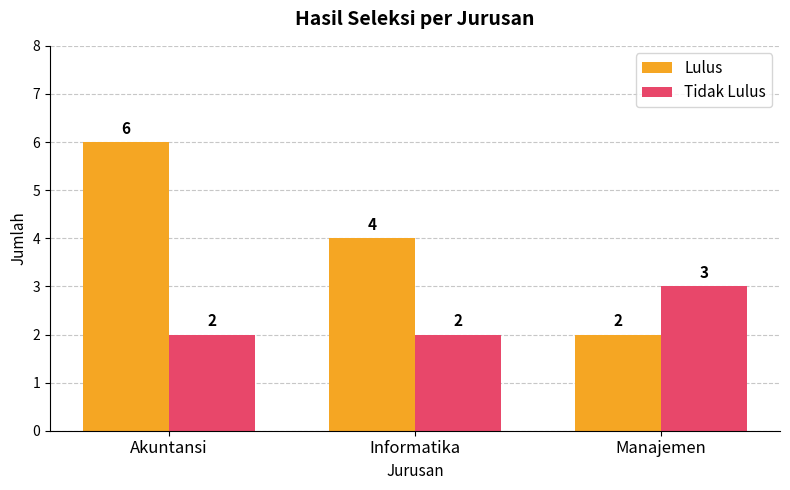

Reading left to right, transcribe all the data shown in this chart.

Lulus: 6	4	2
Tidak Lulus: 2	2	3